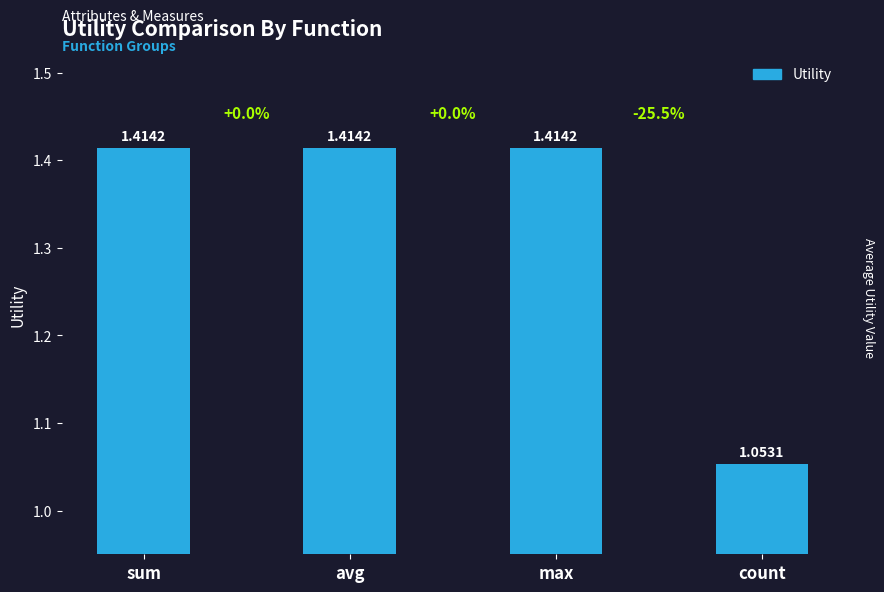

Count the values in the range 1 to 2.

4